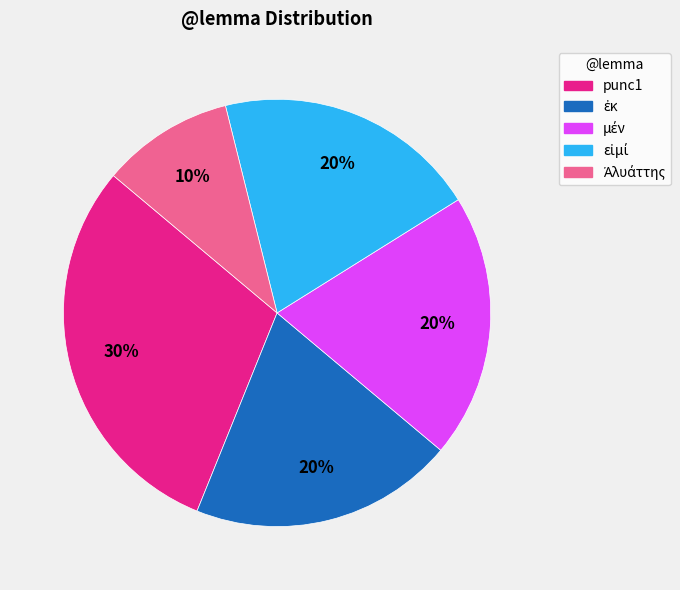

Is it true that punc1 is 30% of the pie?

True